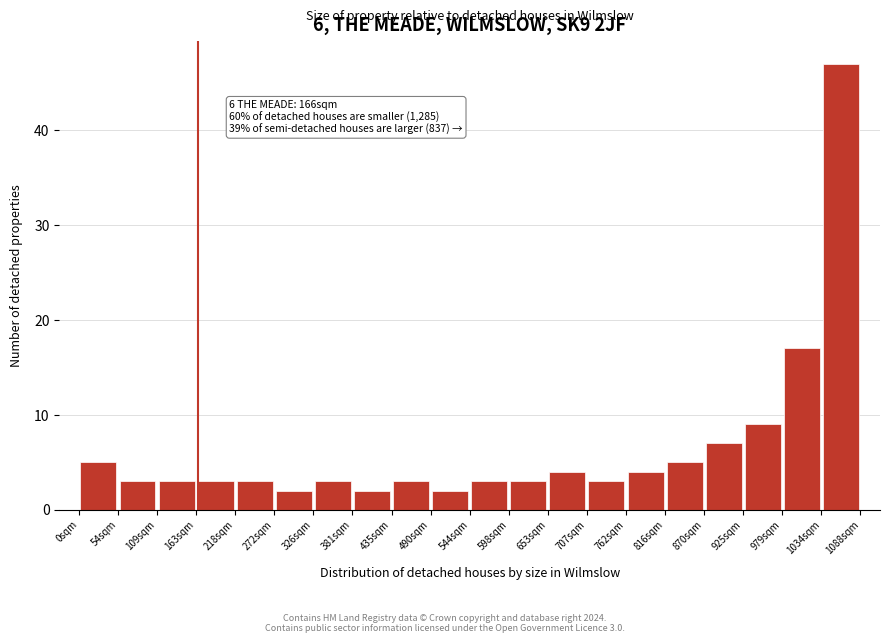

Over which range of the x-axis is the bar tallest?

1030 to 1090